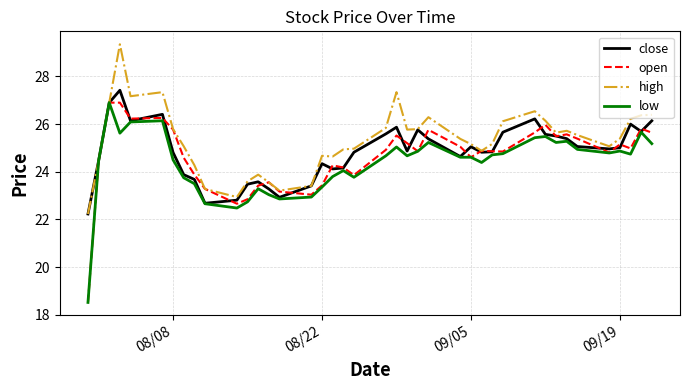

What is the sum of all high values?

1012.5